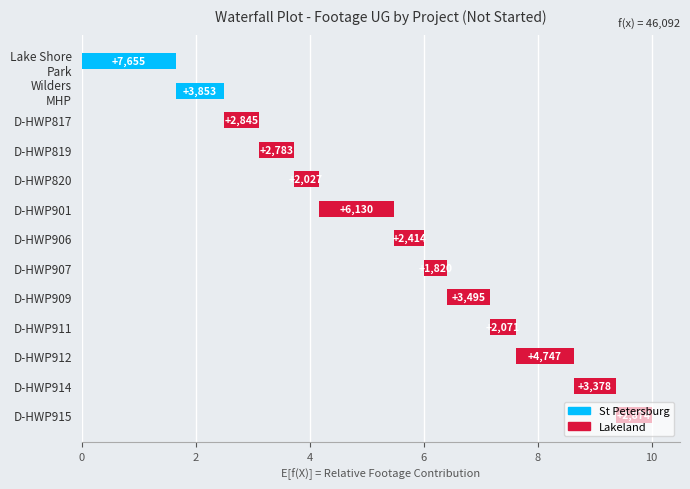

The chart shows a value of 0.9 at D-HWP906. True or false?

False